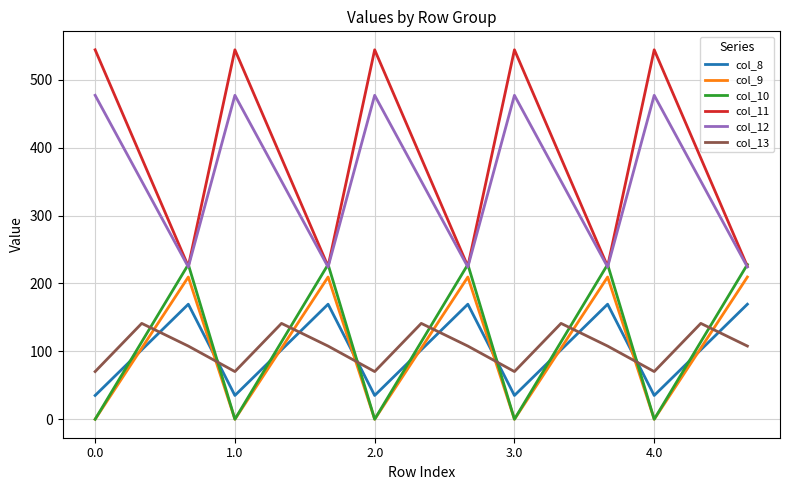

True or false: col_8 and col_9 intersect in this chart.

True